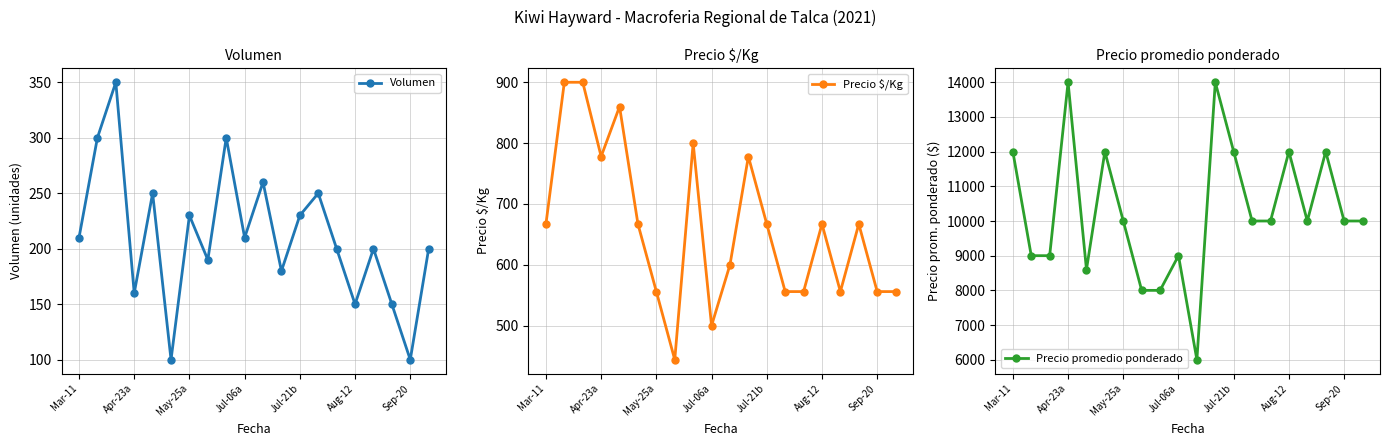

What is the lowest value of the Volumen series?

100